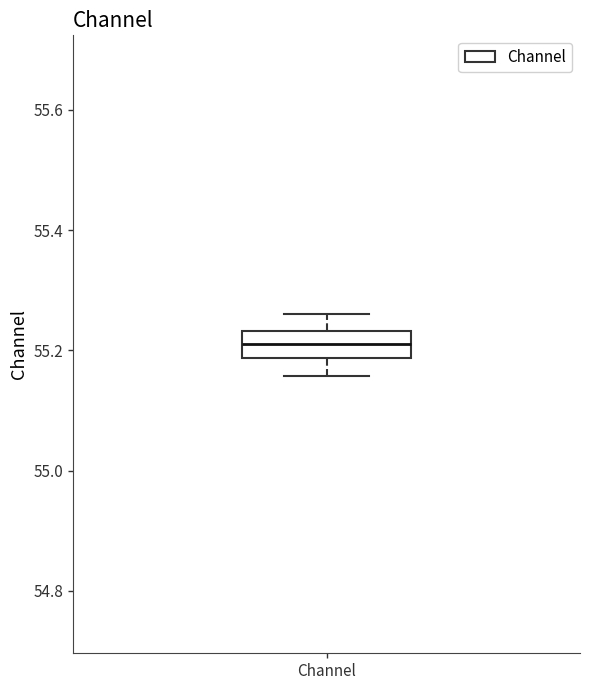

Read this box plot against the y-axis: the position of the median line, the range covered by the box, and the ends of both whiskers. The values are not printed on the chart, so give them approximately, as read against the axis.

median 55.22, box 55.18 to 55.24, whiskers 55.16 to 55.26